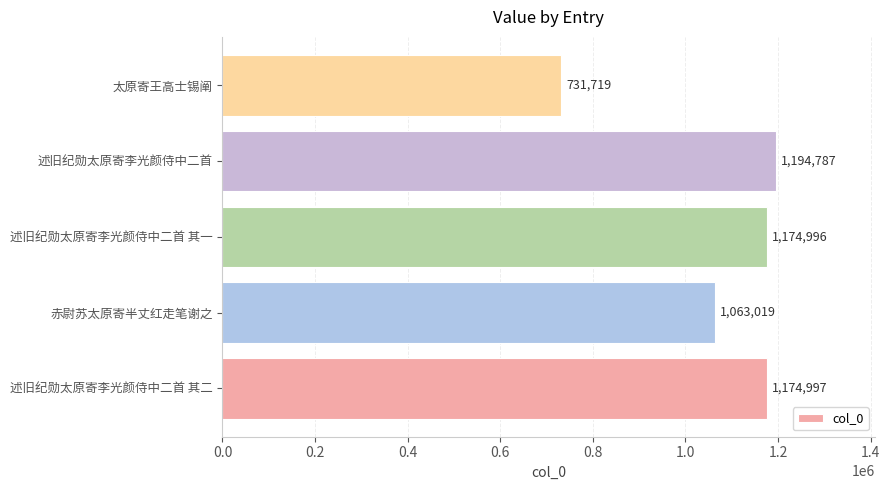

How many values are below 1174996?

2